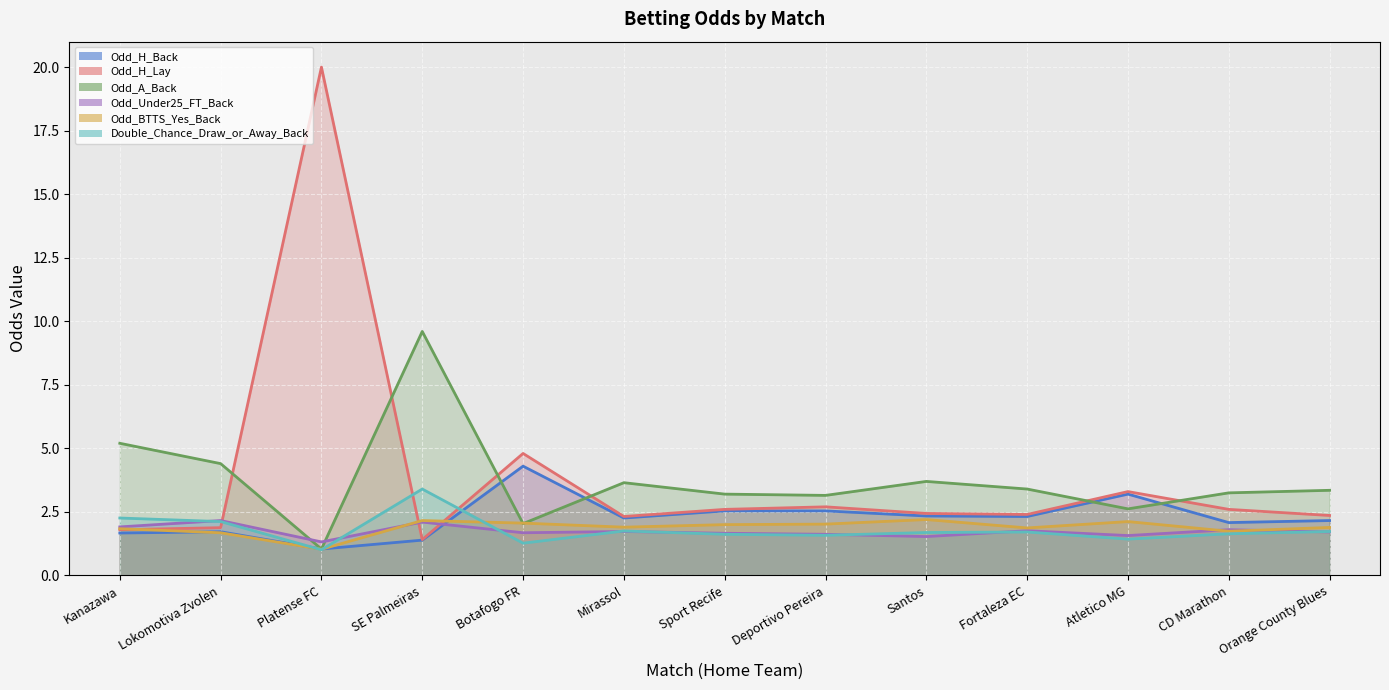

At Platense FC, list the series in order from smallest to largest.

Double_Chance_Draw_or_Away_Back, Odd_BTTS_Yes_Back, Odd_H_Back, Odd_A_Back, Odd_Under25_FT_Back, Odd_H_Lay